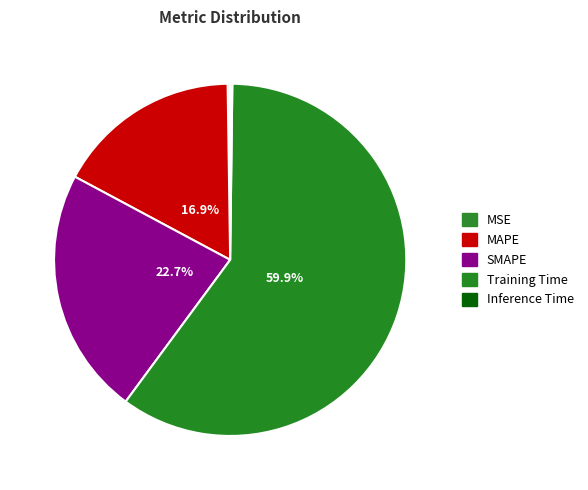

Rank the categories by value from highest to lowest.

Training Time, SMAPE, MAPE, MSE, Inference Time